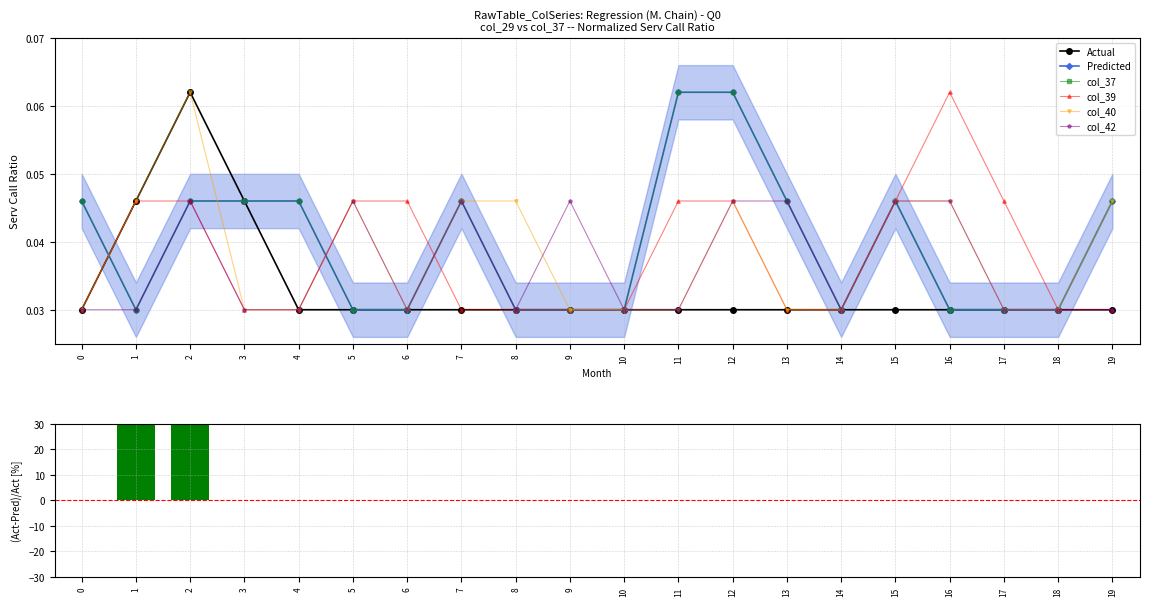

List the labels in order of col_39 value, smallest first.

0, 3, 4, 7, 8, 9, 10, 13, 14, 18, 19, 1, 2, 5, 6, 11, 12, 15, 17, 16